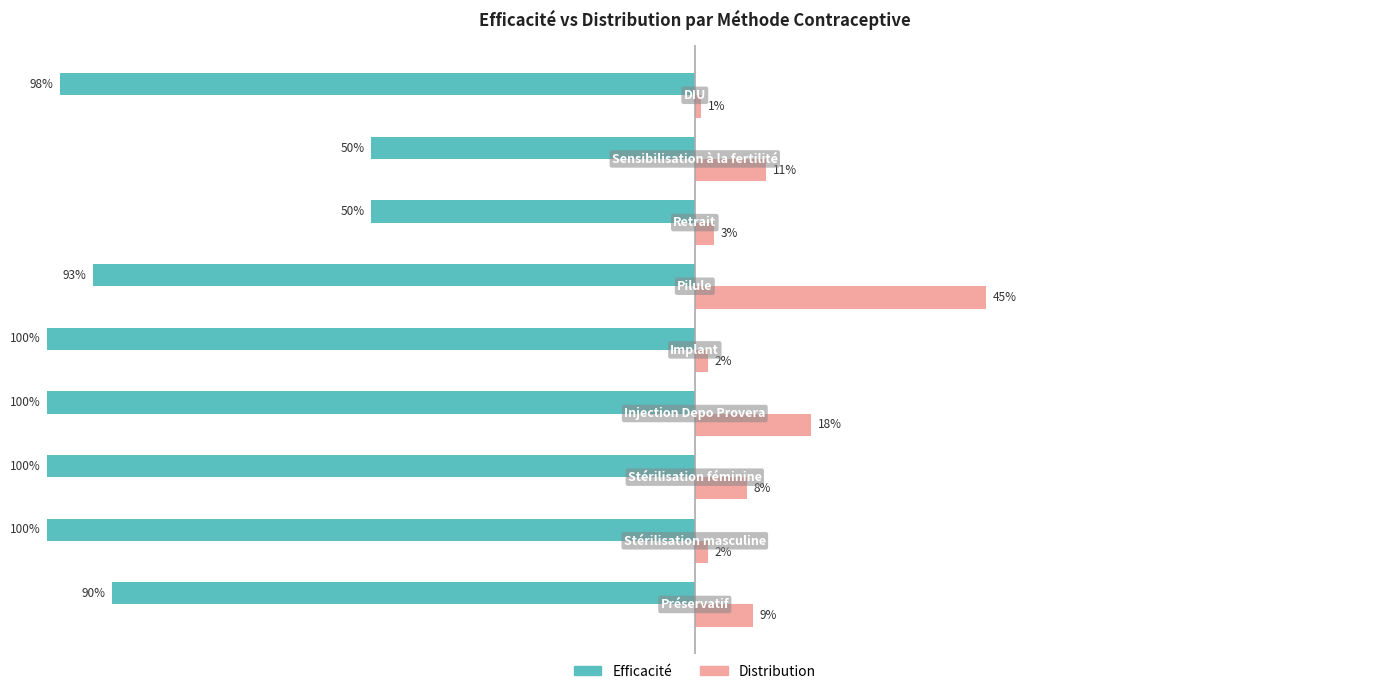

What are all the series names shown in the legend?

Efficacité, Distribution